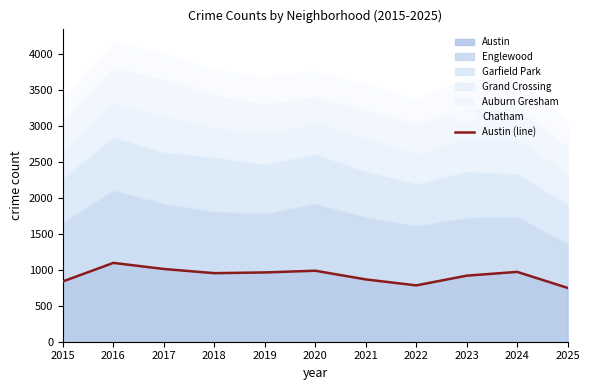

What is the sum of all values?

10145